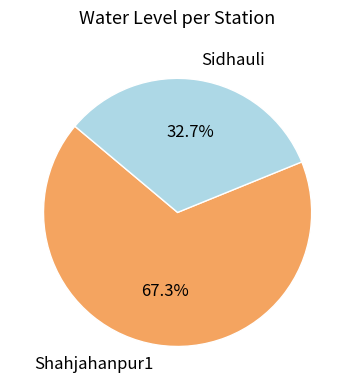

Count the number of slices in the pie.

2